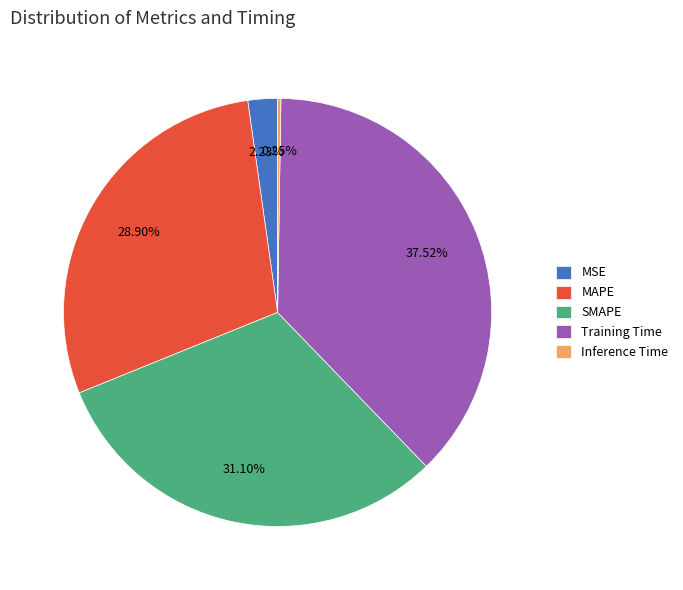

True or false: Training Time accounts for 30% of the total.

False